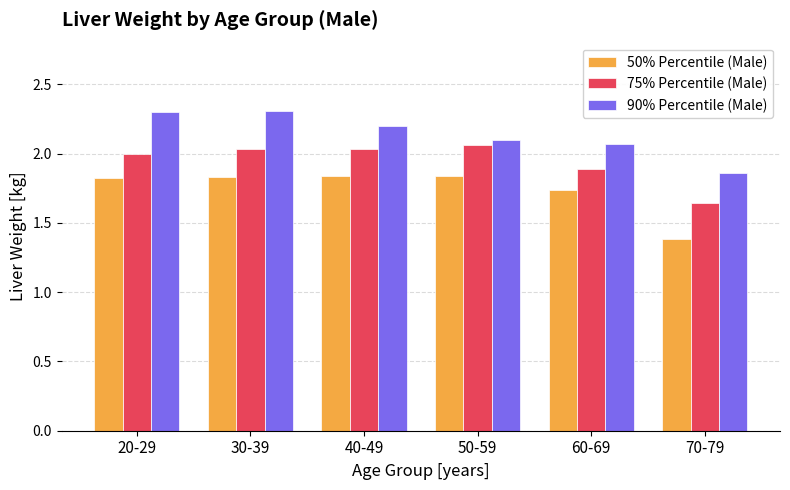

The 75% Percentile (Male) series shows 1.3 at 50-59. True or false?

False